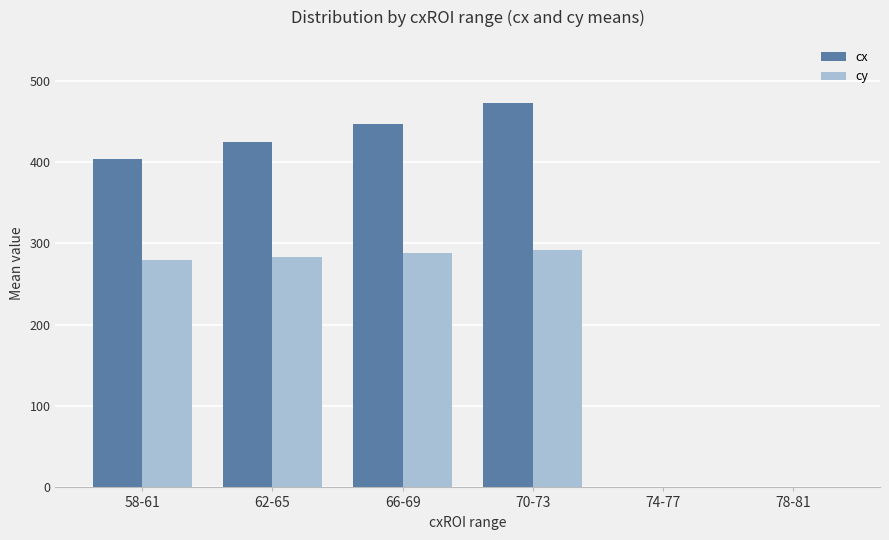

What is the maximum value for cx?

473